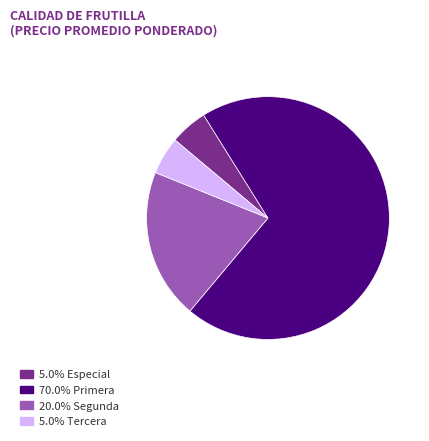

Does any single category account for the majority?

Yes